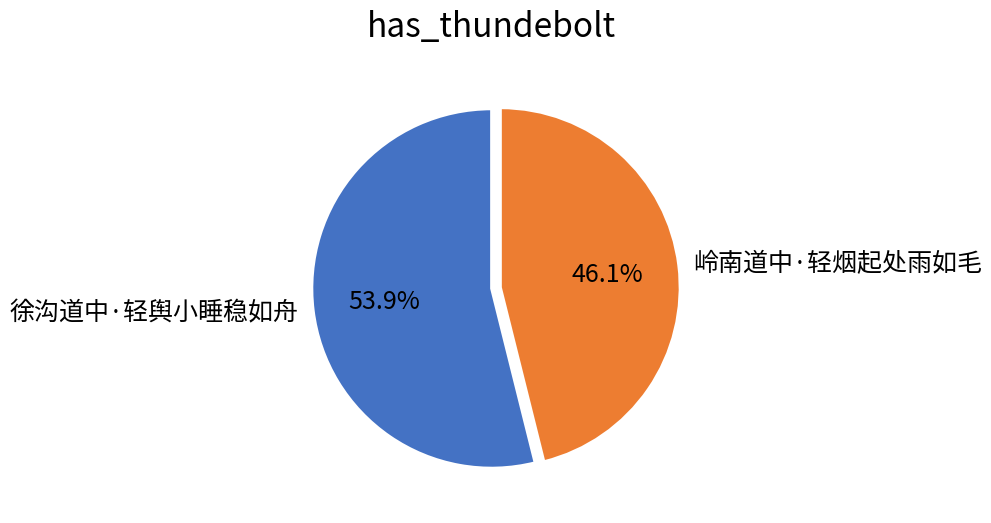

Rank the categories by value from highest to lowest.

徐沟道中·轻舆小睡稳如舟, 岭南道中·轻烟起处雨如毛